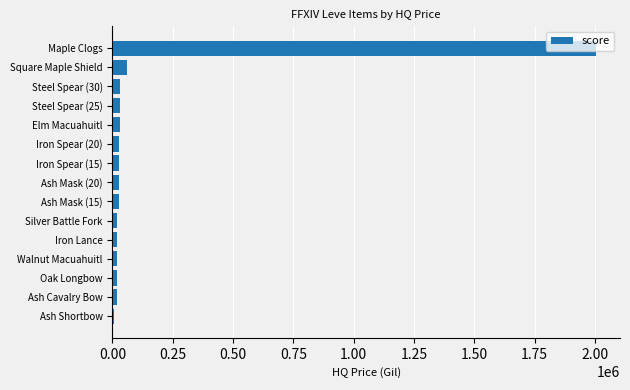

What is the label of the 8th bar from the top?

Ash Mask (20)